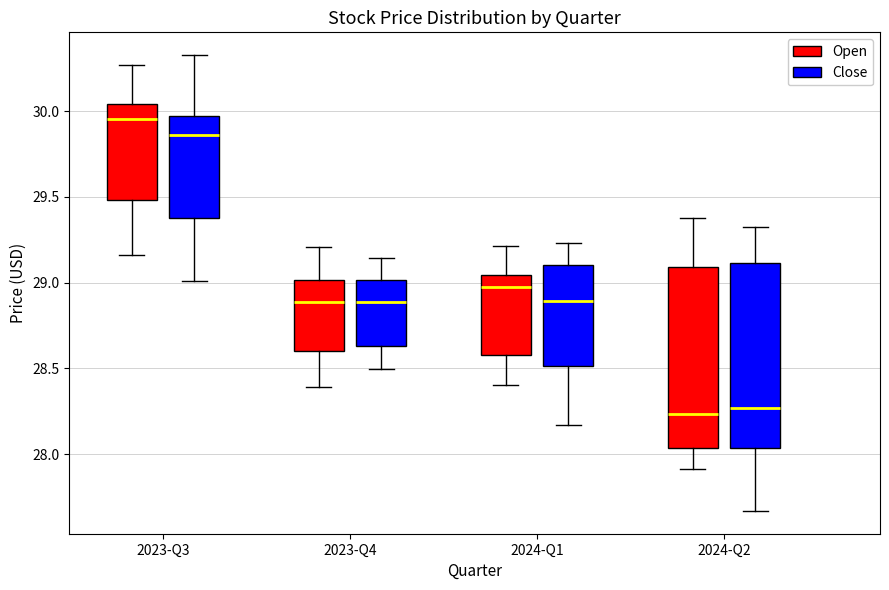

Which box has the highest median line?

2023-Q3 (Open)